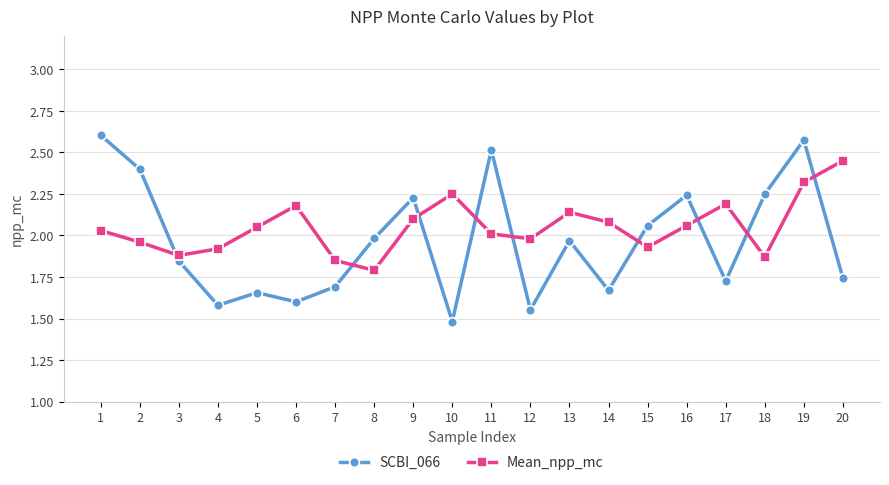

What is the smallest value displayed?

1.5